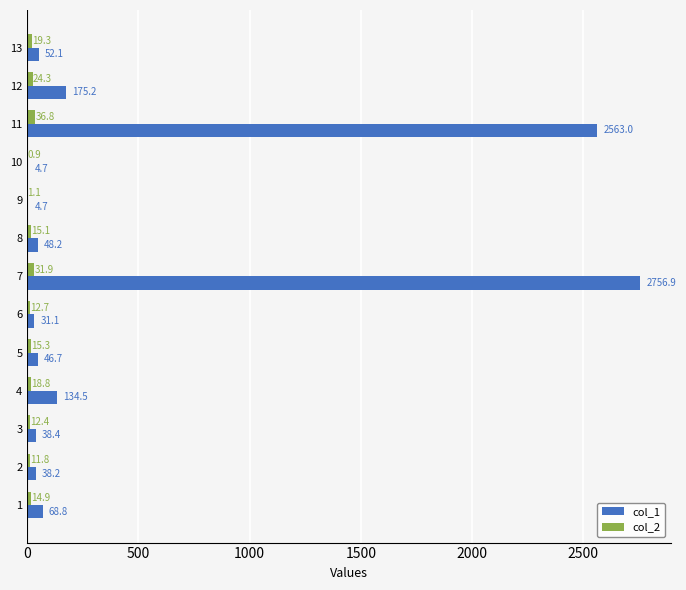

At which label is col_1 closest to 1380?

11